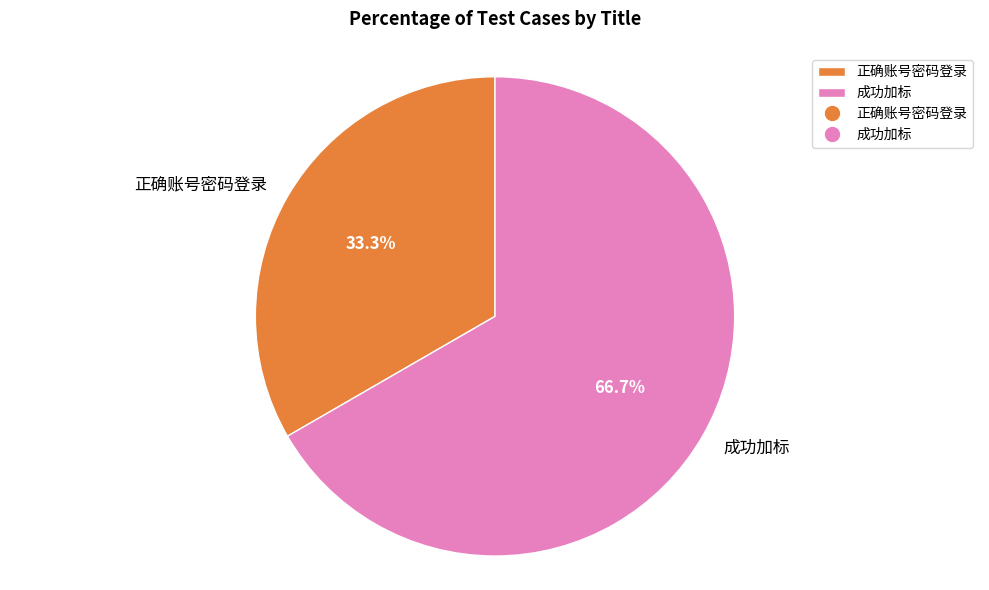

The 正确账号密码登录 slice represents 26% of the pie. True or false?

False